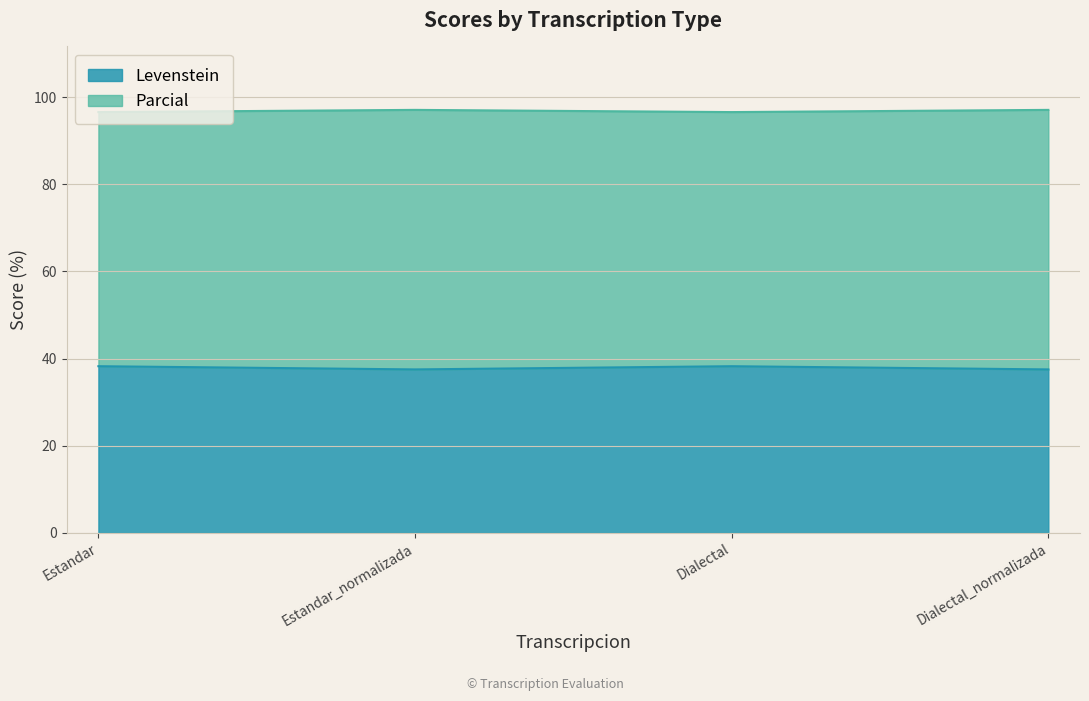

True or false: Levenstein and Parcial intersect in this chart.

False